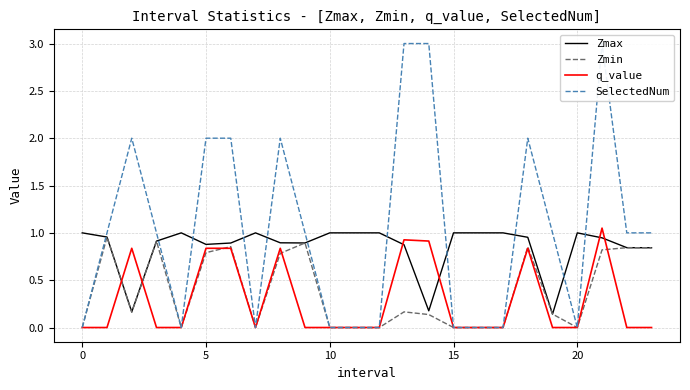

What is the greatest value displayed?

3.0